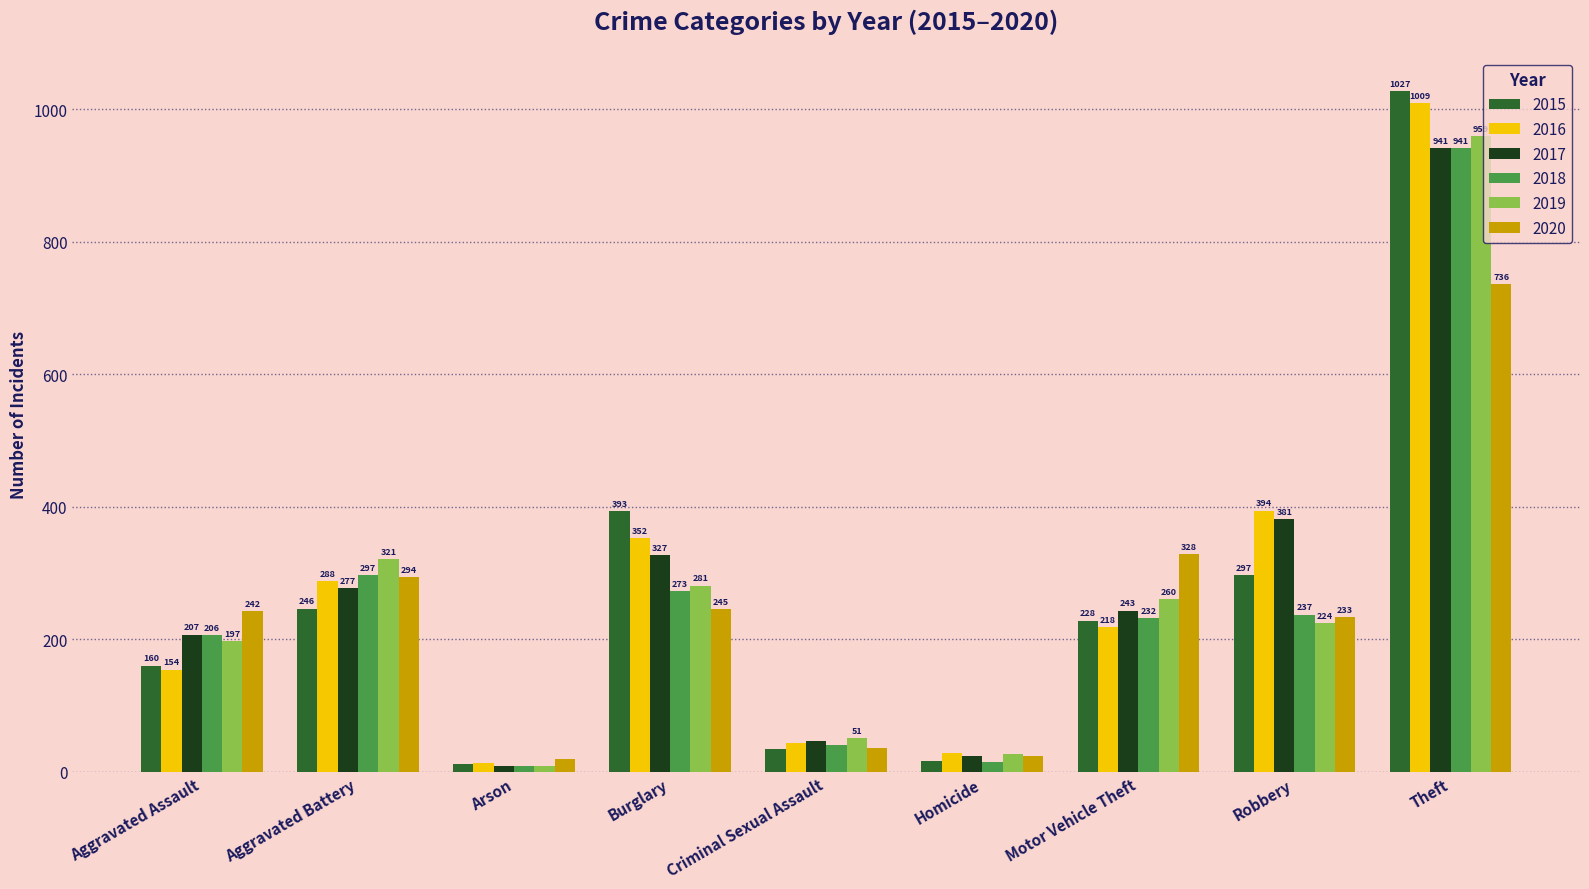

What is the average value of the 2016 series?

278